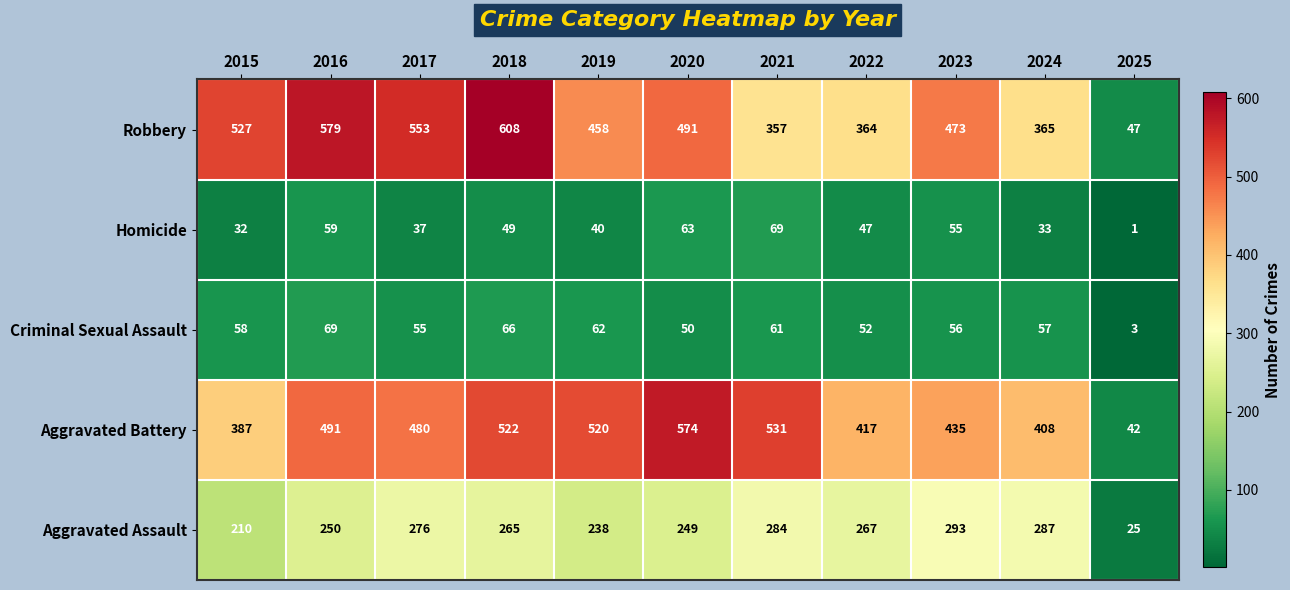

What is the difference between the maximum and minimum values in the Homicide series?

68